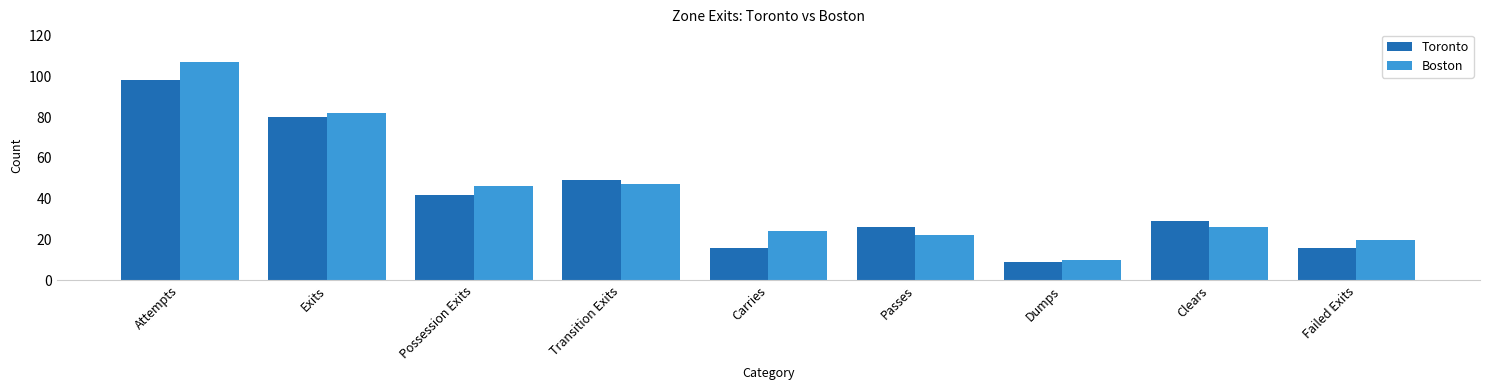

What is the sum of the Toronto values at Transition Exits and Failed Exits?

65